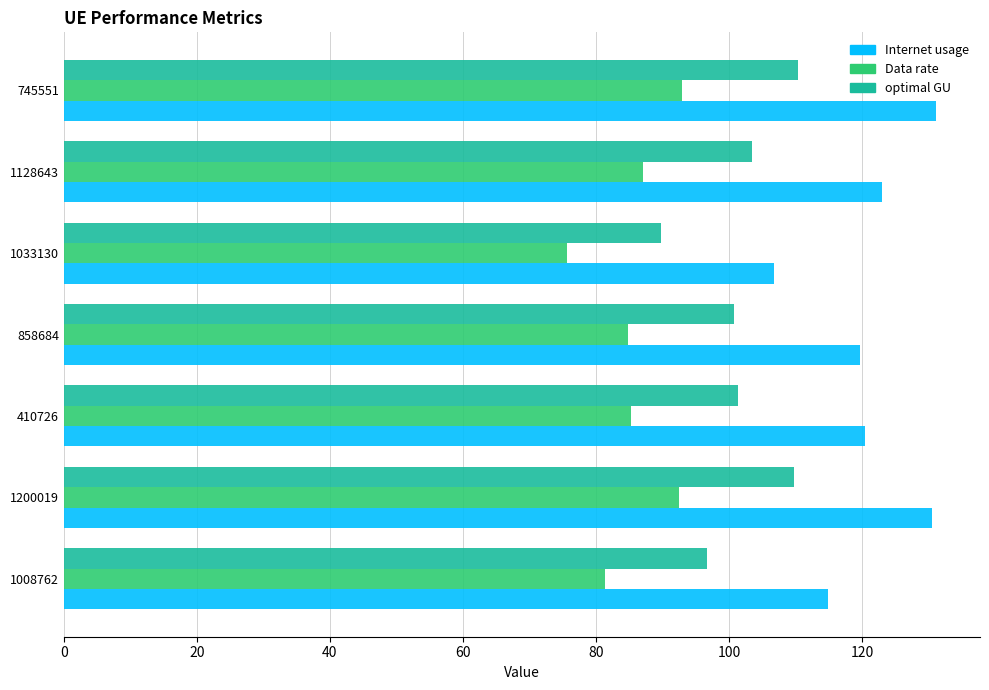

What is the average value of the optimal GU series?

101.8